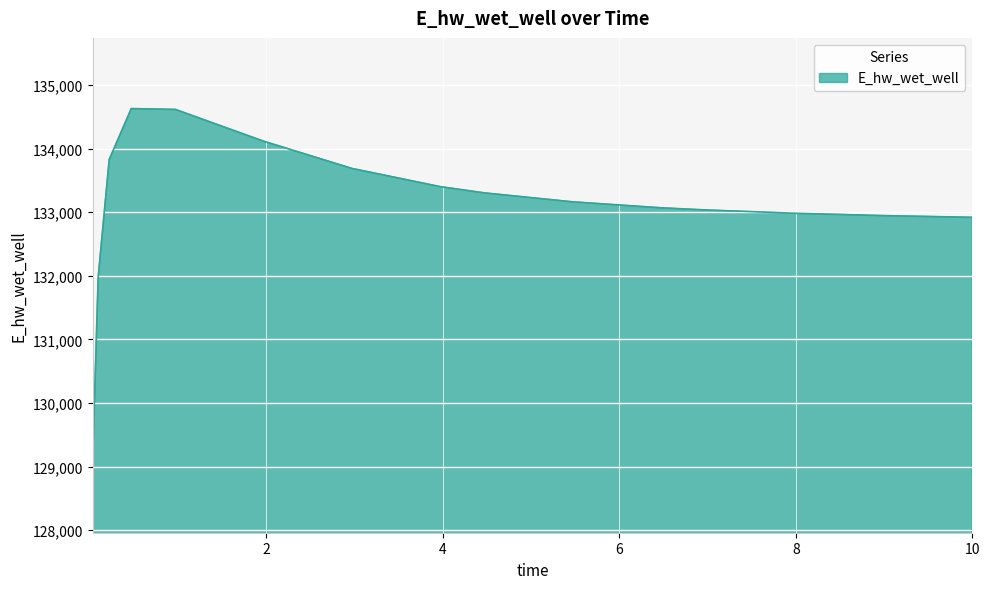

What is the sum of all values?

2129679.8